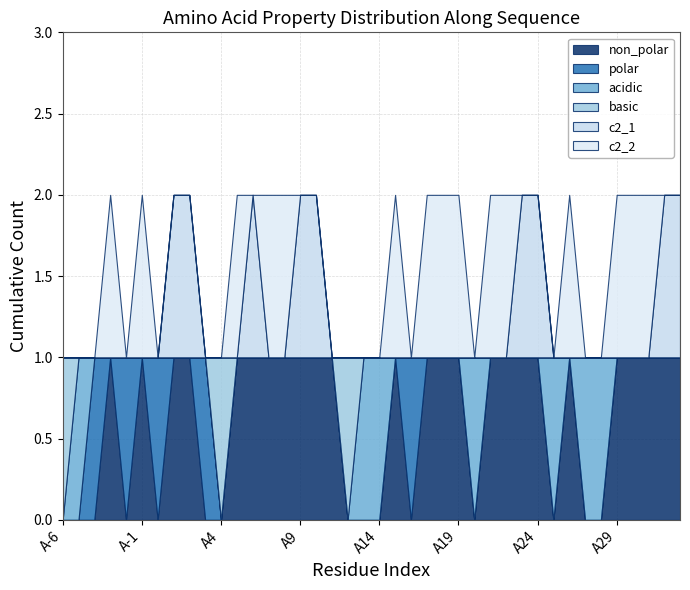

What position from the left is A25?

32